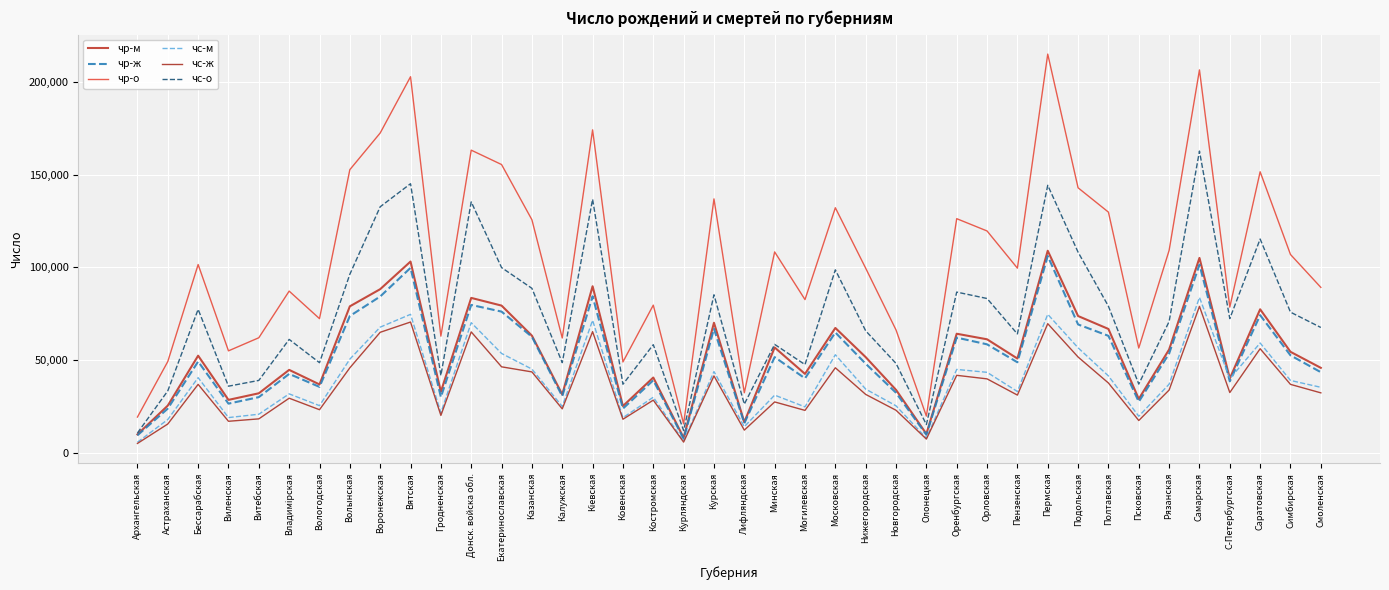

Does the chart have visible grid lines?

Yes